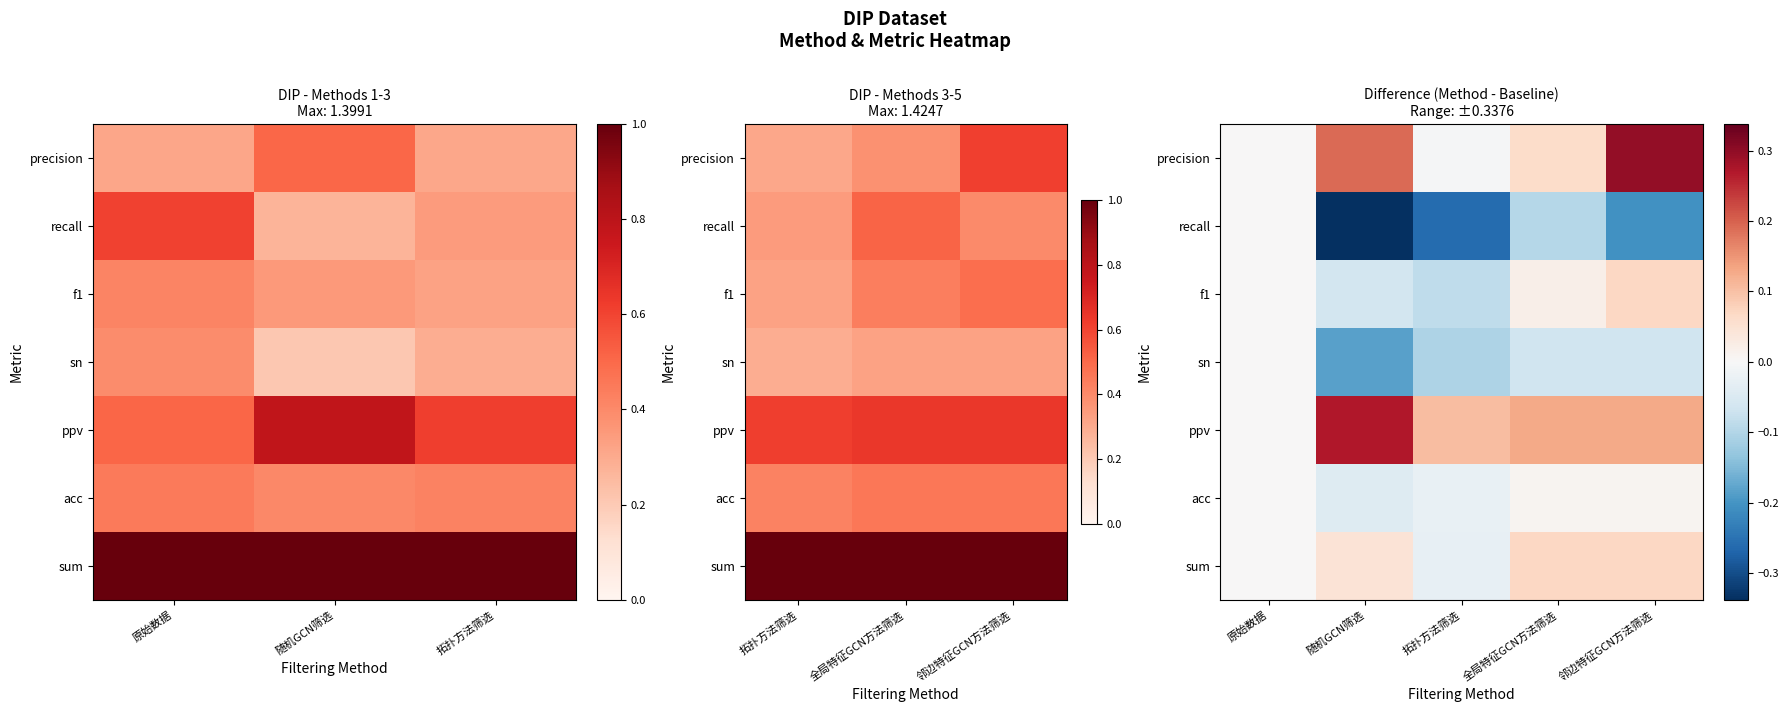

How many positive values does the f1 series have?

2